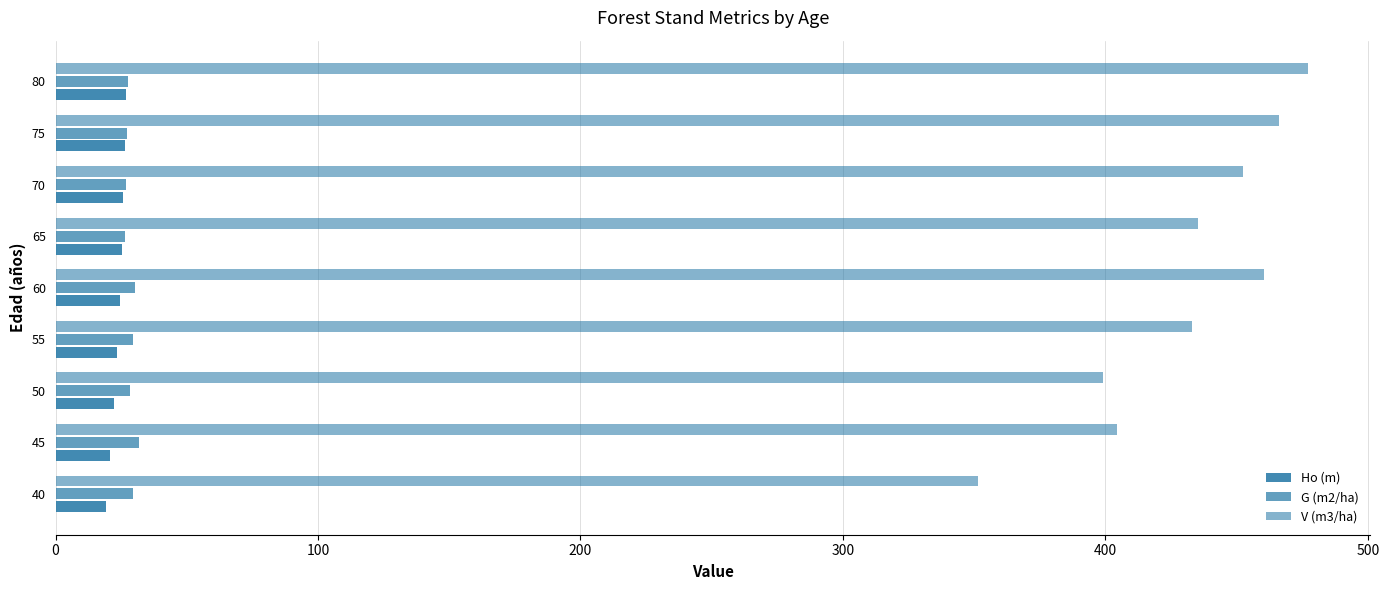

Rank the series by their maximum value, from highest to lowest.

V (m3/ha), G (m2/ha), Ho (m)